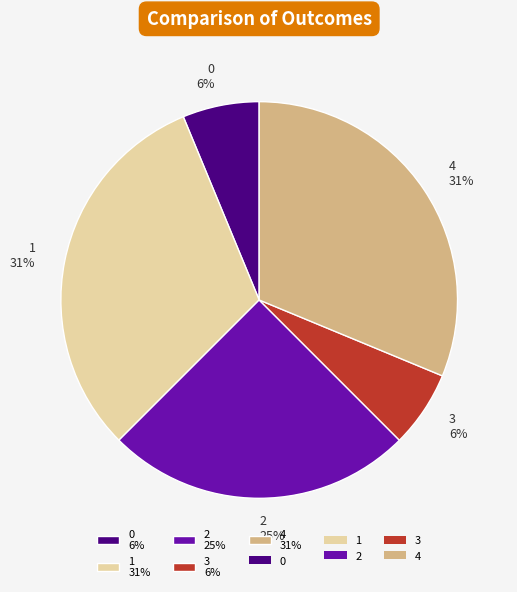

Is 2 25% the majority of the pie?

No